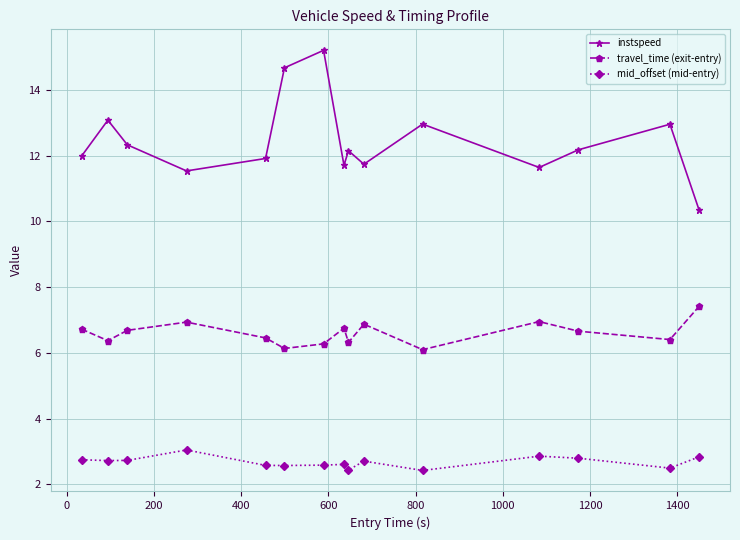

What is the difference between the maximum and minimum values in the mid_offset (mid-entry) series?

0.6